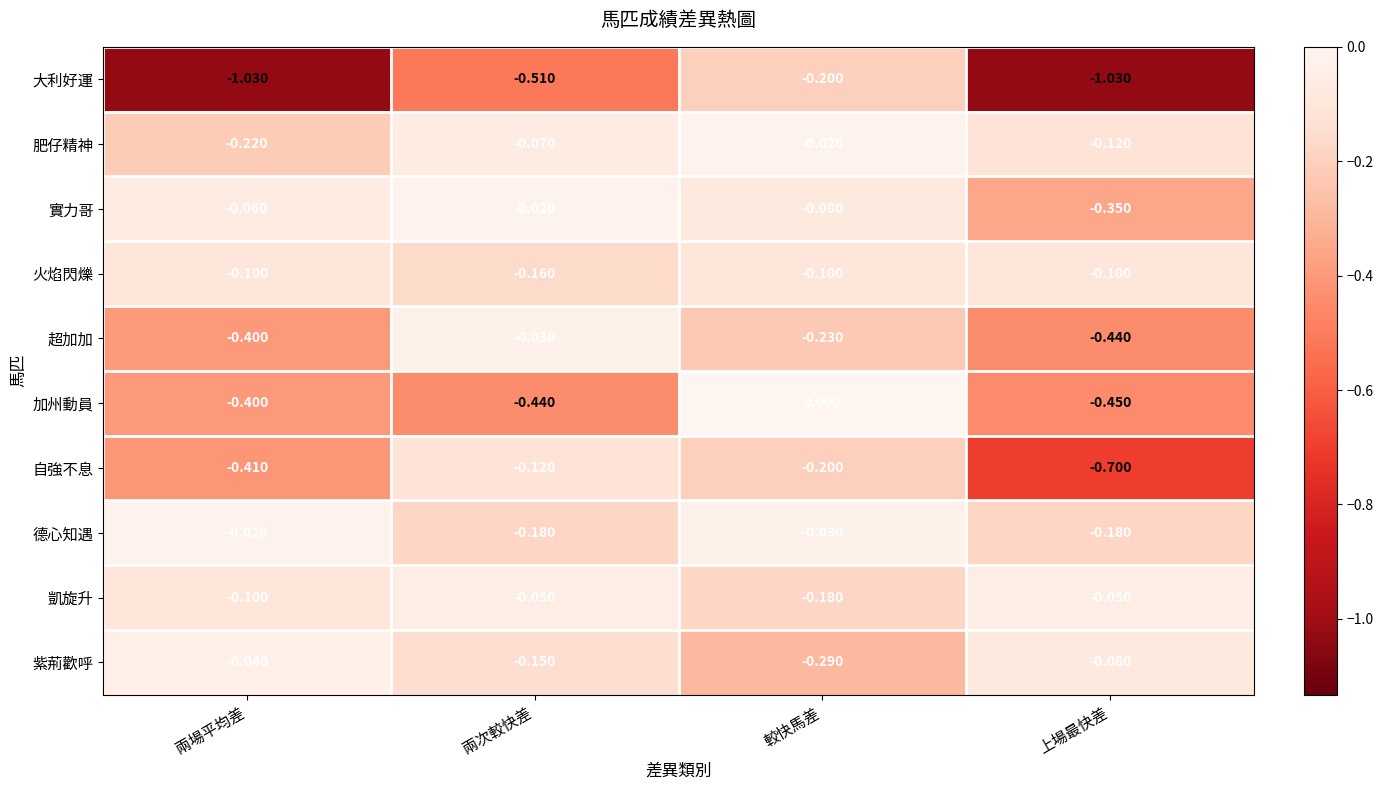

How many distinct data groups are displayed?

10